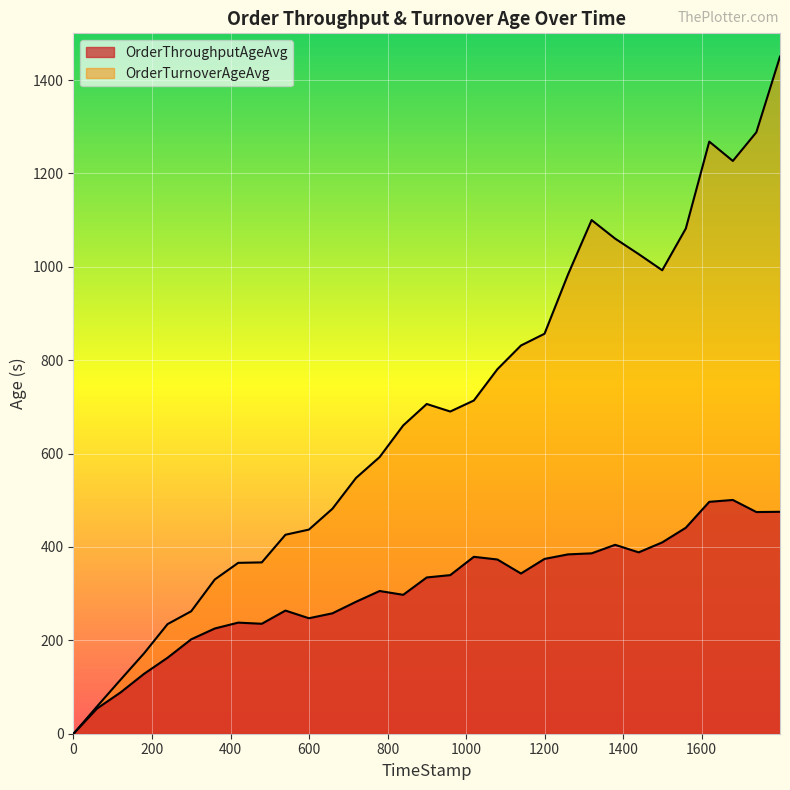

How many series are shown in this chart?

2